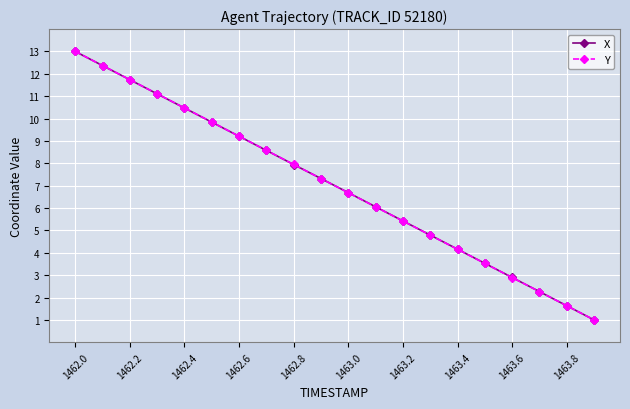

True or false: Y has more than 2 points higher than both neighbors.

False